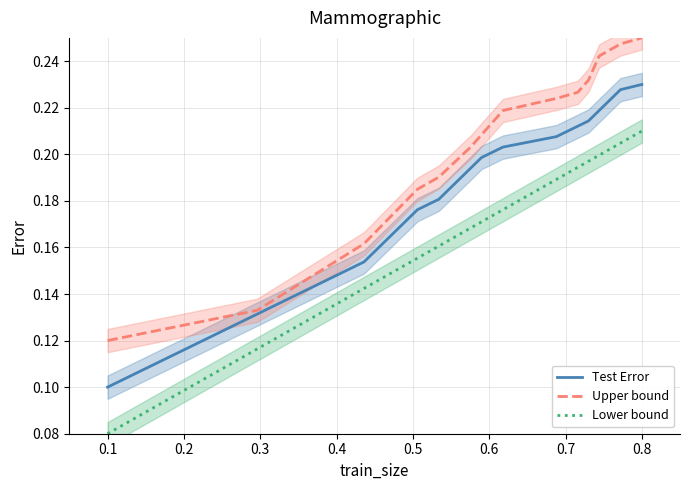

What is the sum of all Upper bound values?

3.1